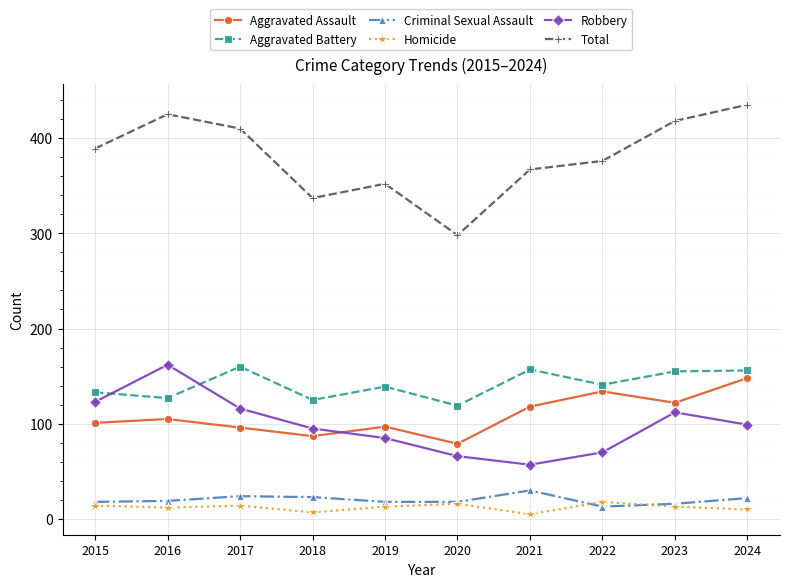

Which series has the widest spread of values?

Total